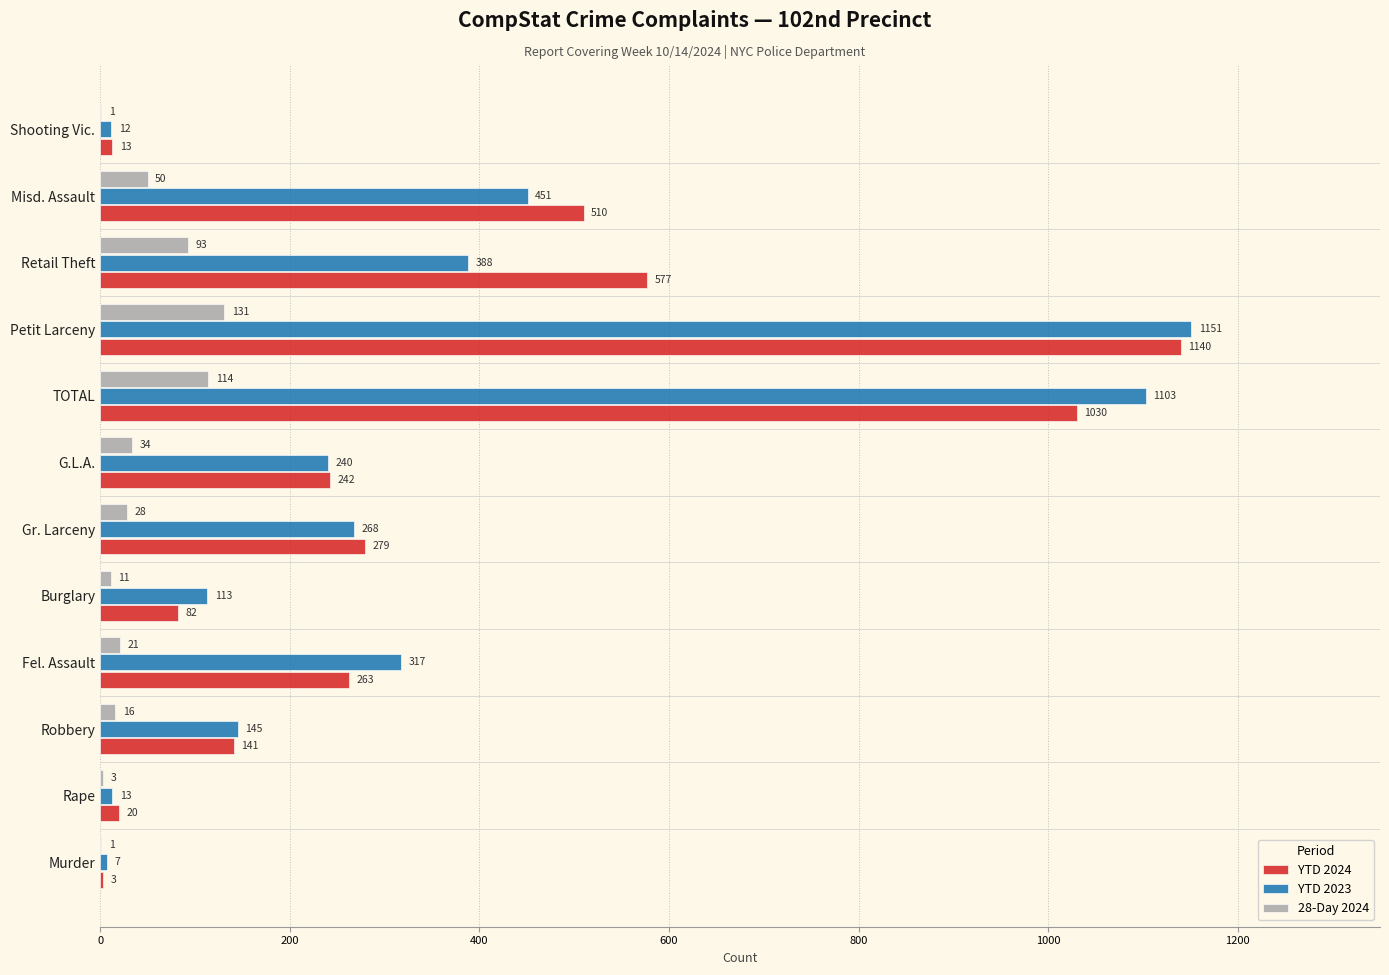

Is the value of 28-Day 2024 at Shooting Vic. greater than the value of YTD 2023 at Gr. Larceny?

No